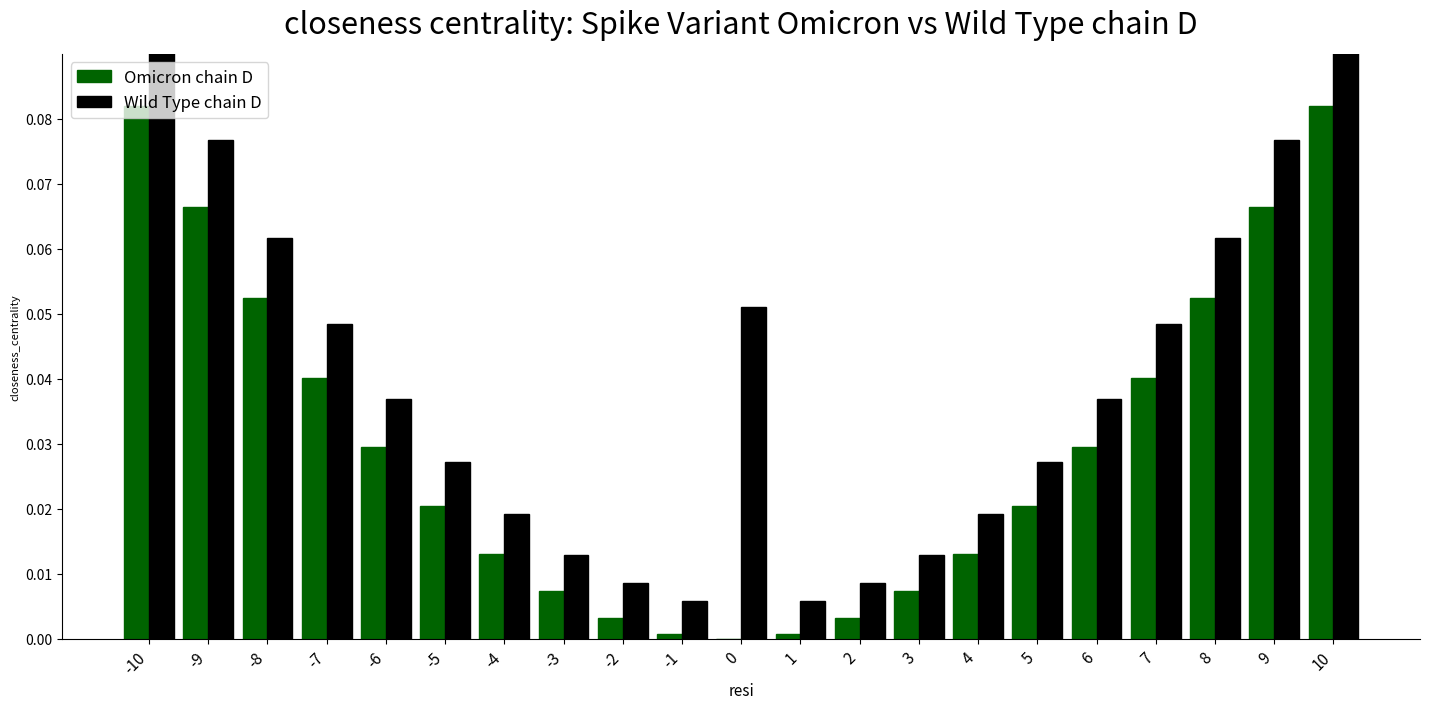

Which has a higher value, -6 or -9?

-9